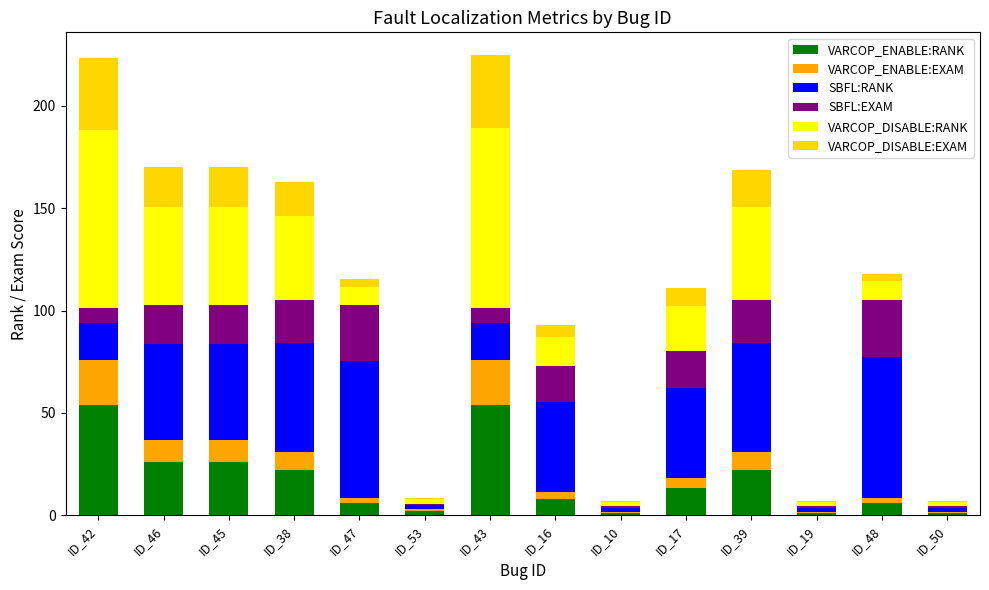

What is the total value across all series at ID_38?

163.0